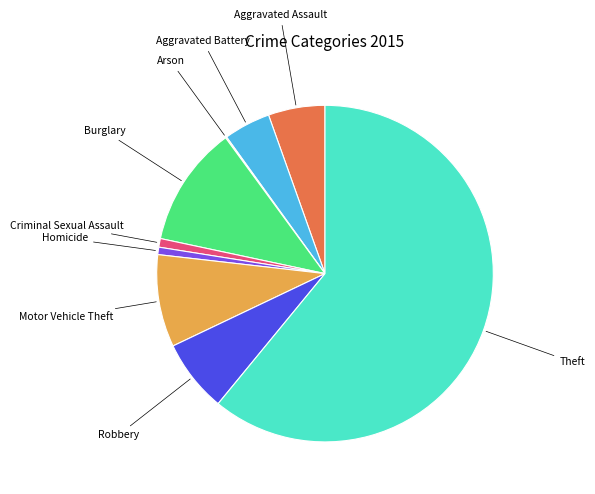

Is it true that Robbery is 1% of the pie?

False